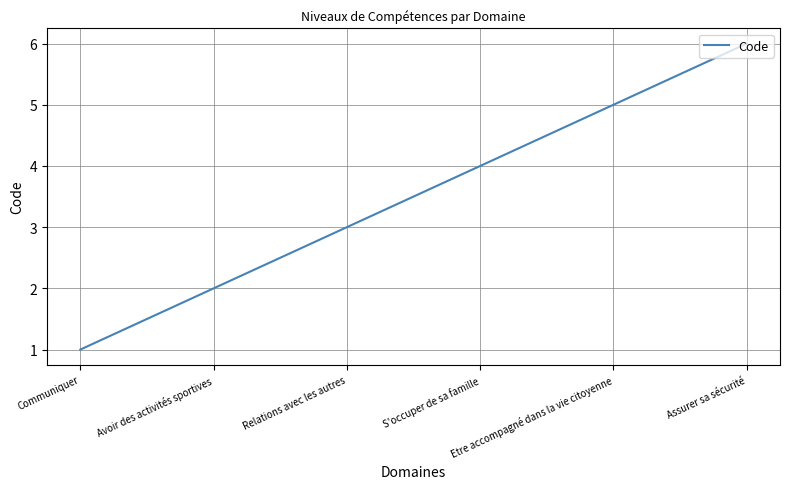

Reading left to right, what are all the values shown in this chart?

Communiquer=1	Avoir des activités sportives=2	Relations avec les autres=3	S'occuper de sa famille=4	Etre accompagné dans la vie citoyenne=5	Assurer sa sécurité=6